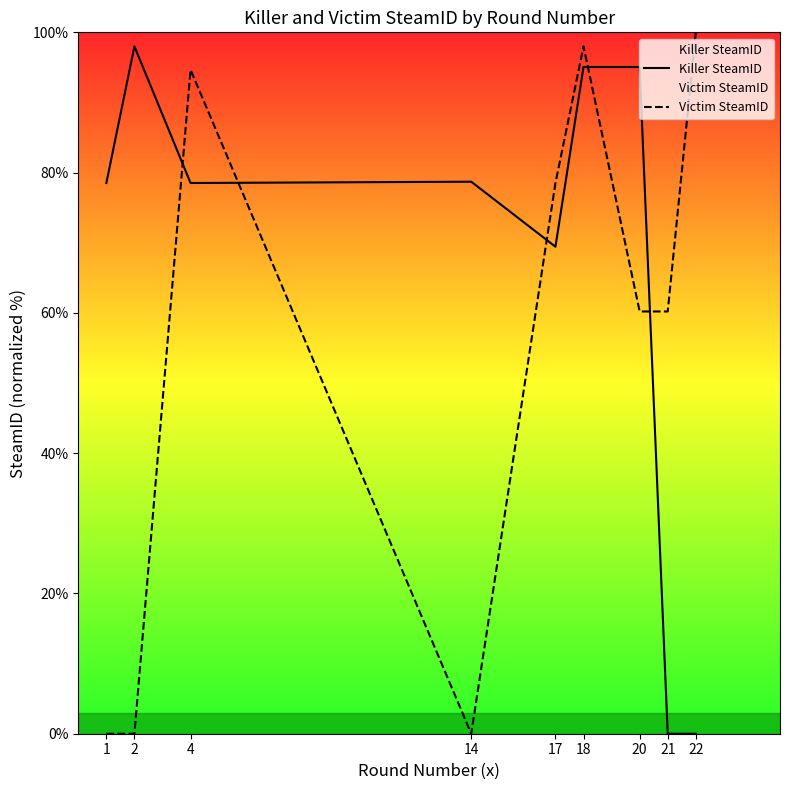

How many times do Killer SteamID and Victim SteamID cross each other?

5